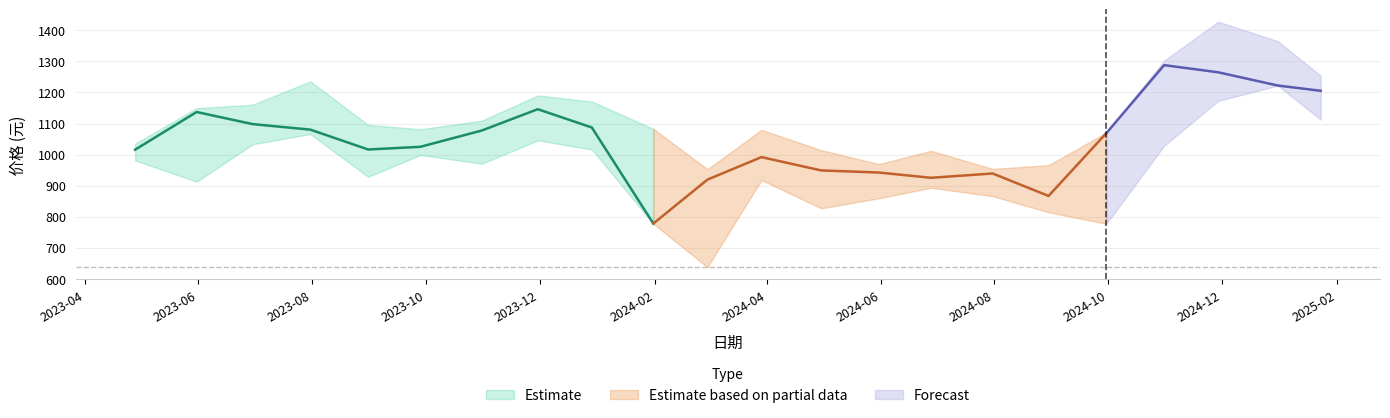

How many categories are shown in the chart?

22